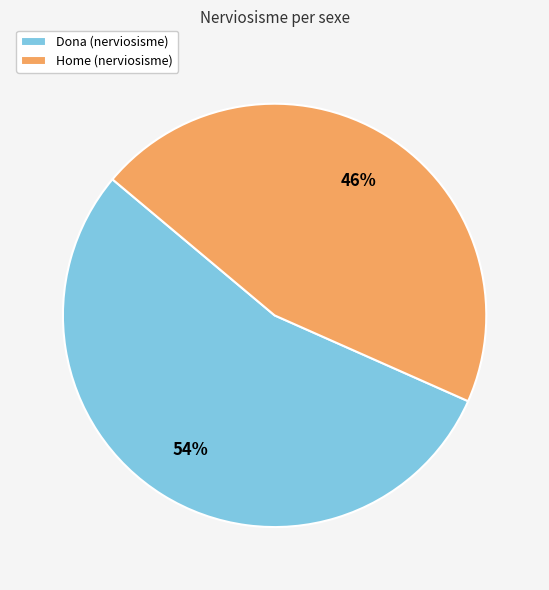

Is the sum of Dona (nerviosisme) and Home (nerviosisme) greater than half?

Yes